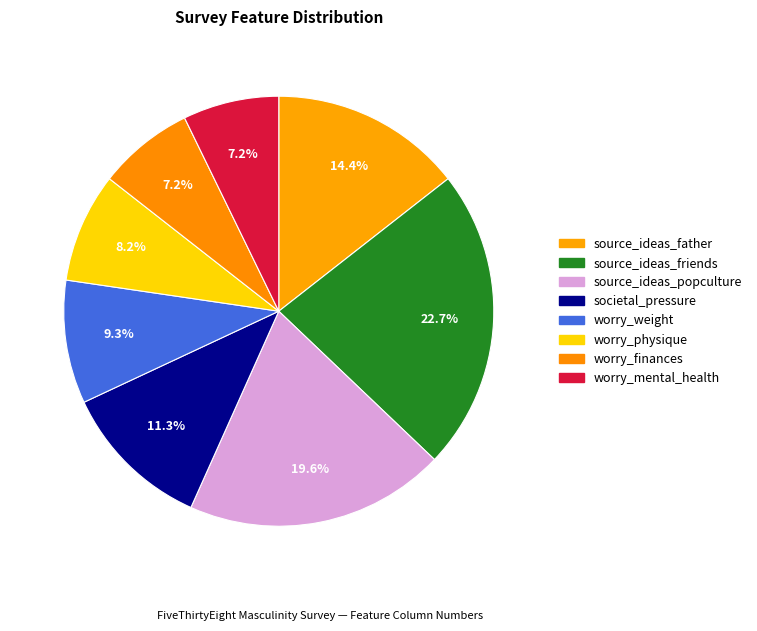

Which slice is the smallest?

worry_finances